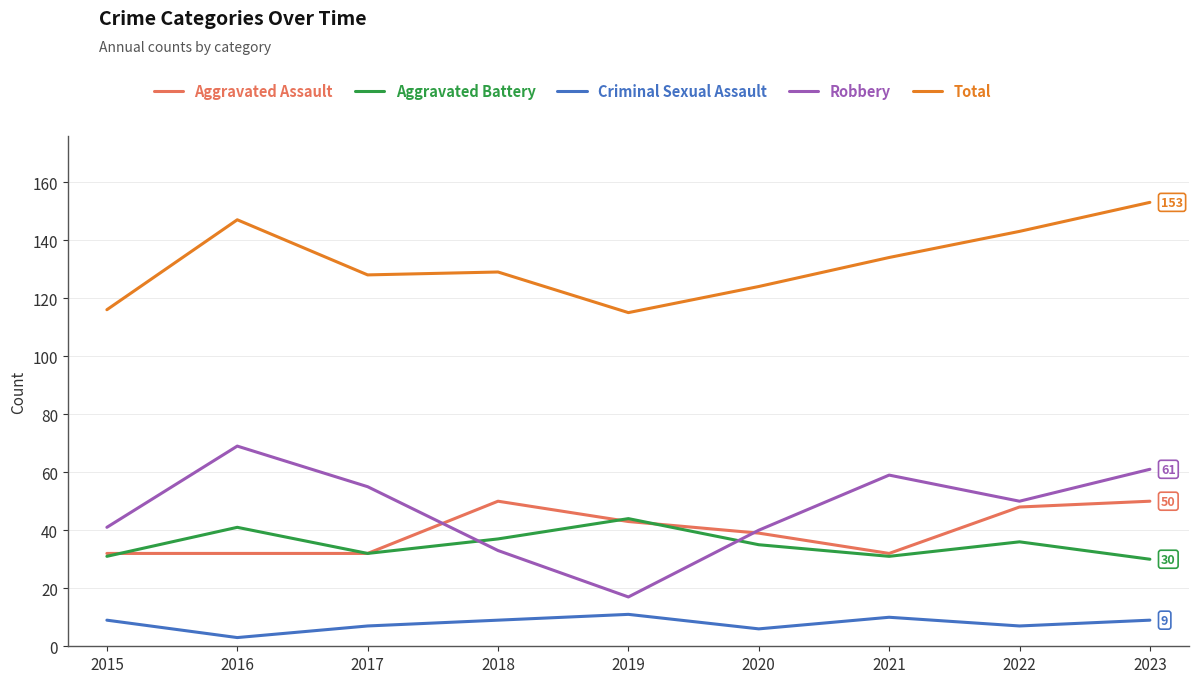

Is it true that Total equals 153 at 2023?

True